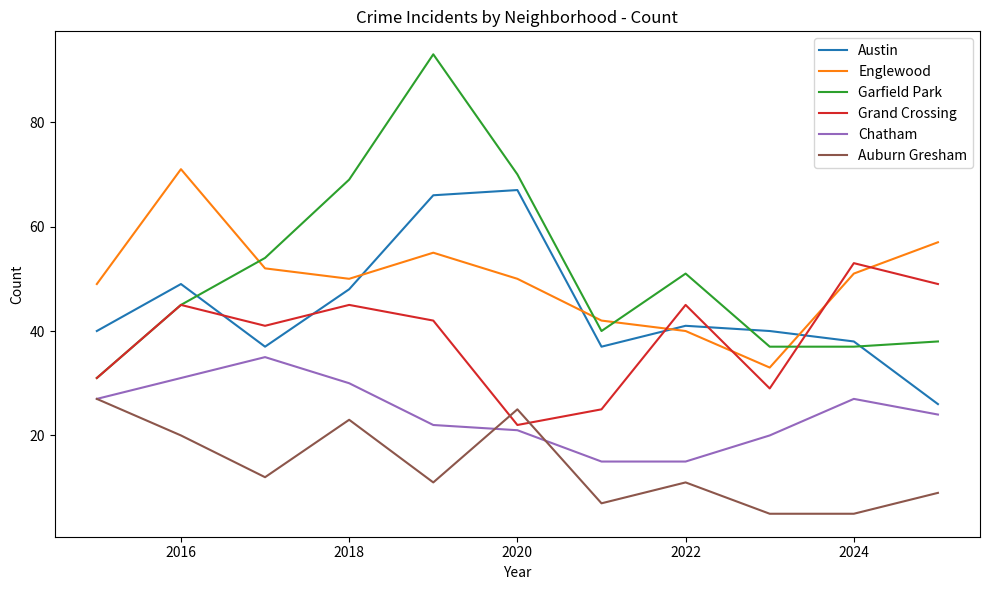

True or false: Chatham has more than 1 points higher than both neighbors.

True